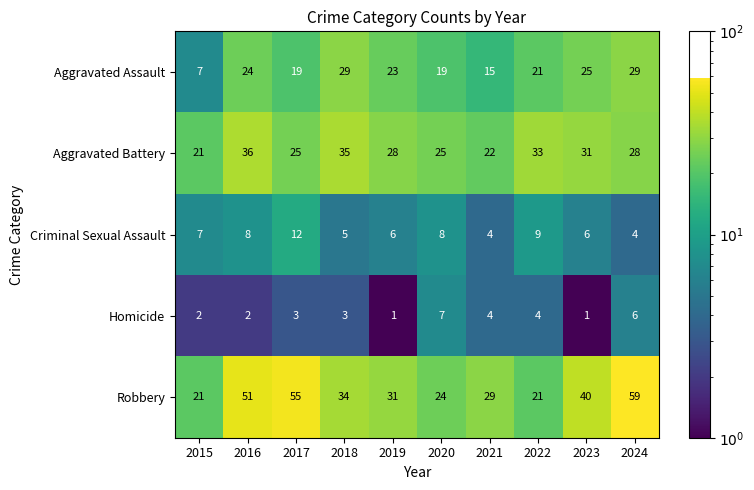

At which category is the sum across all series the highest?

2024